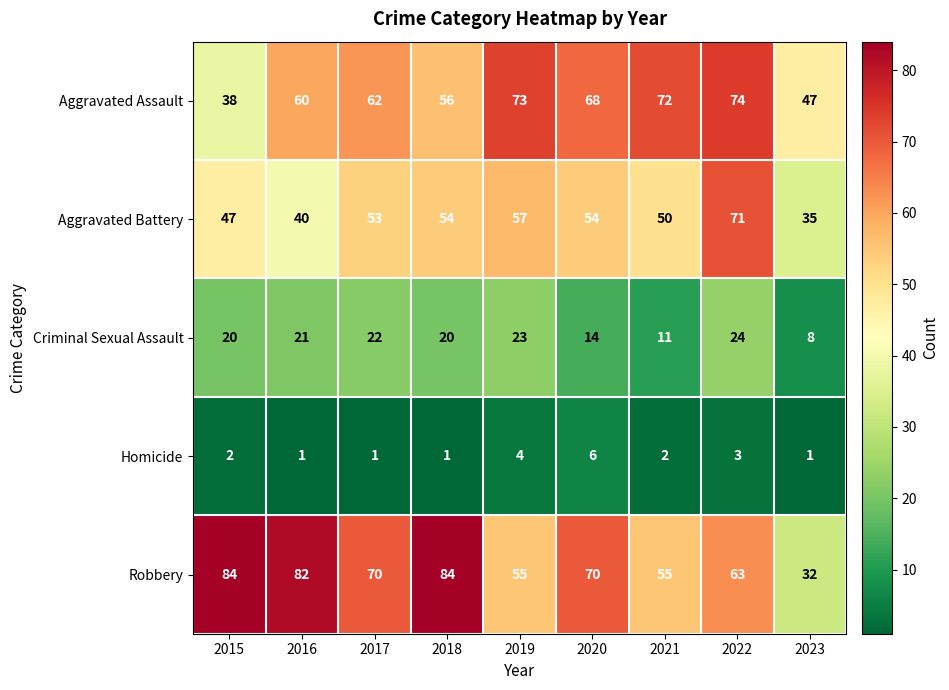

What is the sum of all Homicide values?

21